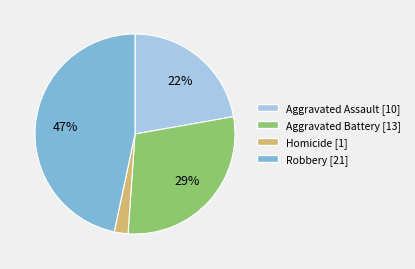

Does any single category account for the majority?

No